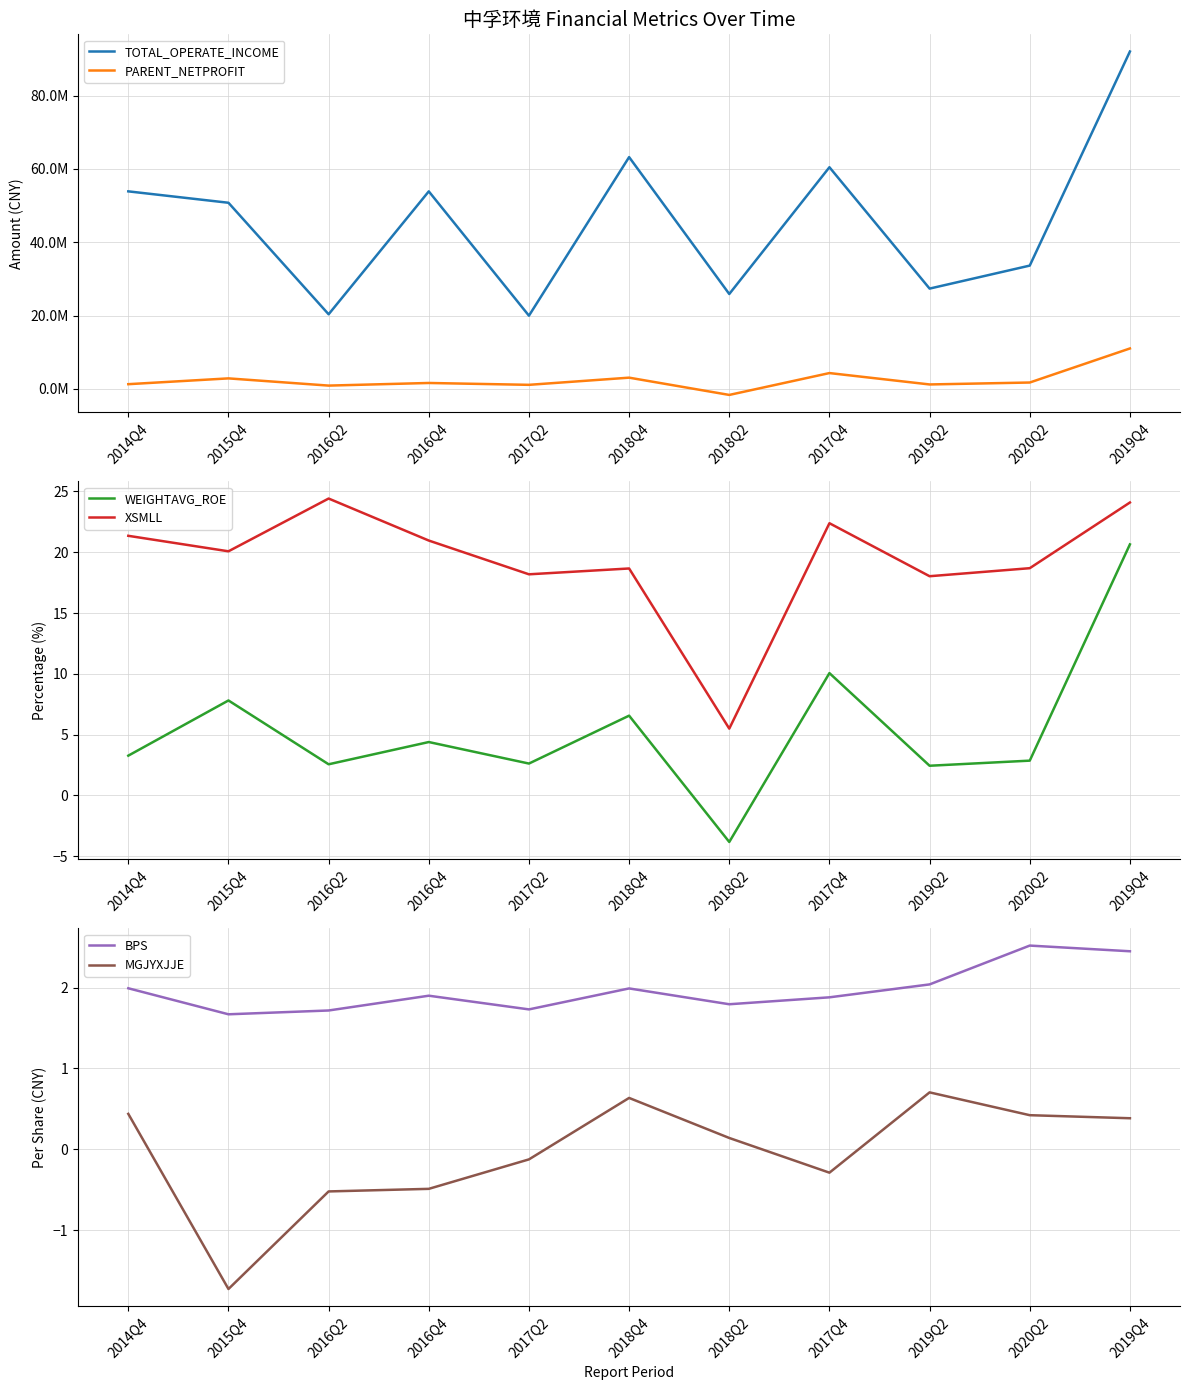

Reading left to right, extract all data points from this chart.

TOTAL_OPERATE_INCOME: 2014Q4=53884968.3	2015Q4=50773862.2	2016Q2=20333238.5	2016Q4=53880886.2	2017Q2=19947810.8	2018Q4=63234812.1	2018Q2=25866816.1	2017Q4=60471059.7	2019Q2=27344189.7	2020Q2=33622580.2	2019Q4=92059562.6
PARENT_NETPROFIT: 2014Q4=1253897.9	2015Q4=2835680.0	2016Q2=866620.1	2016Q4=1582281.5	2017Q2=1075712.2	2018Q4=3033241.7	2018Q2=-1680572.9	2017Q4=4286866.7	2019Q2=1178583.8	2020Q2=1706874.2	2019Q4=11003753.0
WEIGHTAVG_ROE: 2014Q4=3.3	2015Q4=7.8	2016Q2=2.6	2016Q4=4.4	2017Q2=2.6	2018Q4=6.6	2018Q2=-3.8	2017Q4=10.1	2019Q2=2.4	2020Q2=2.9	2019Q4=20.6
XSMLL: 2014Q4=21.4	2015Q4=20.1	2016Q2=24.4	2016Q4=21.0	2017Q2=18.2	2018Q4=18.7	2018Q2=5.5	2017Q4=22.4	2019Q2=18.0	2020Q2=18.7	2019Q4=24.1
BPS: 2014Q4=2.0	2015Q4=1.7	2016Q2=1.7	2016Q4=1.9	2017Q2=1.7	2018Q4=2.0	2018Q2=1.8	2017Q4=1.9	2019Q2=2.0	2020Q2=2.5	2019Q4=2.5
MGJYXJJE: 2014Q4=0.4	2015Q4=-1.7	2016Q2=-0.5	2016Q4=-0.5	2017Q2=-0.1	2018Q4=0.6	2018Q2=0.1	2017Q4=-0.3	2019Q2=0.7	2020Q2=0.4	2019Q4=0.4